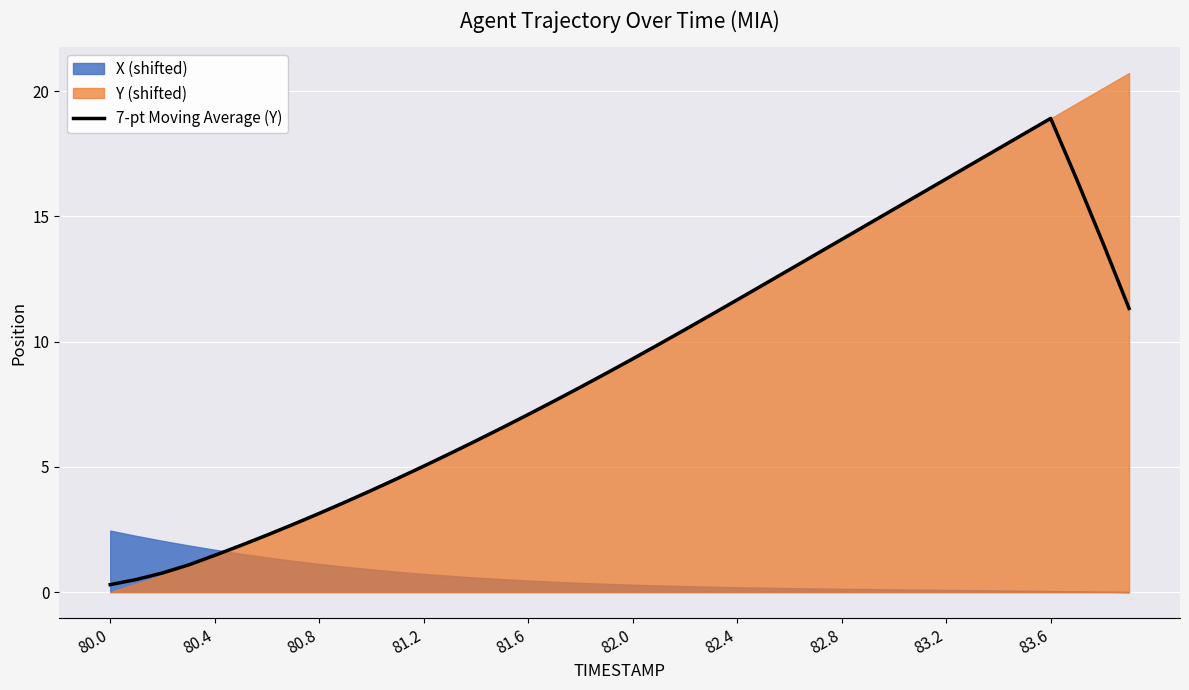

The 7-pt Moving Average (Y) series shows 14.1 at 82.8. True or false?

True